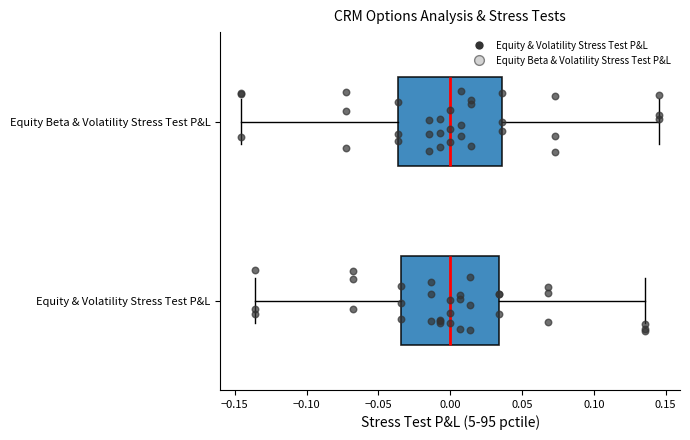

Where does the median line of the box for Equity Beta & Volatility Stress Test P&L sit on the x-axis? The values are not printed on the chart, so give them approximately, as read against the axis.

0.000